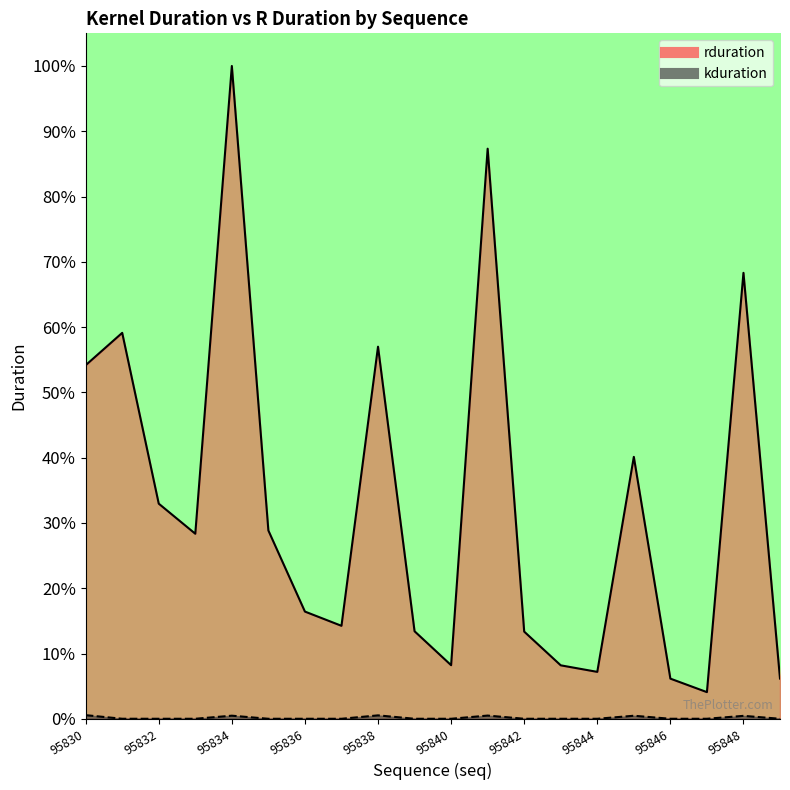

Between 95834 and 95836, which is larger?

95834